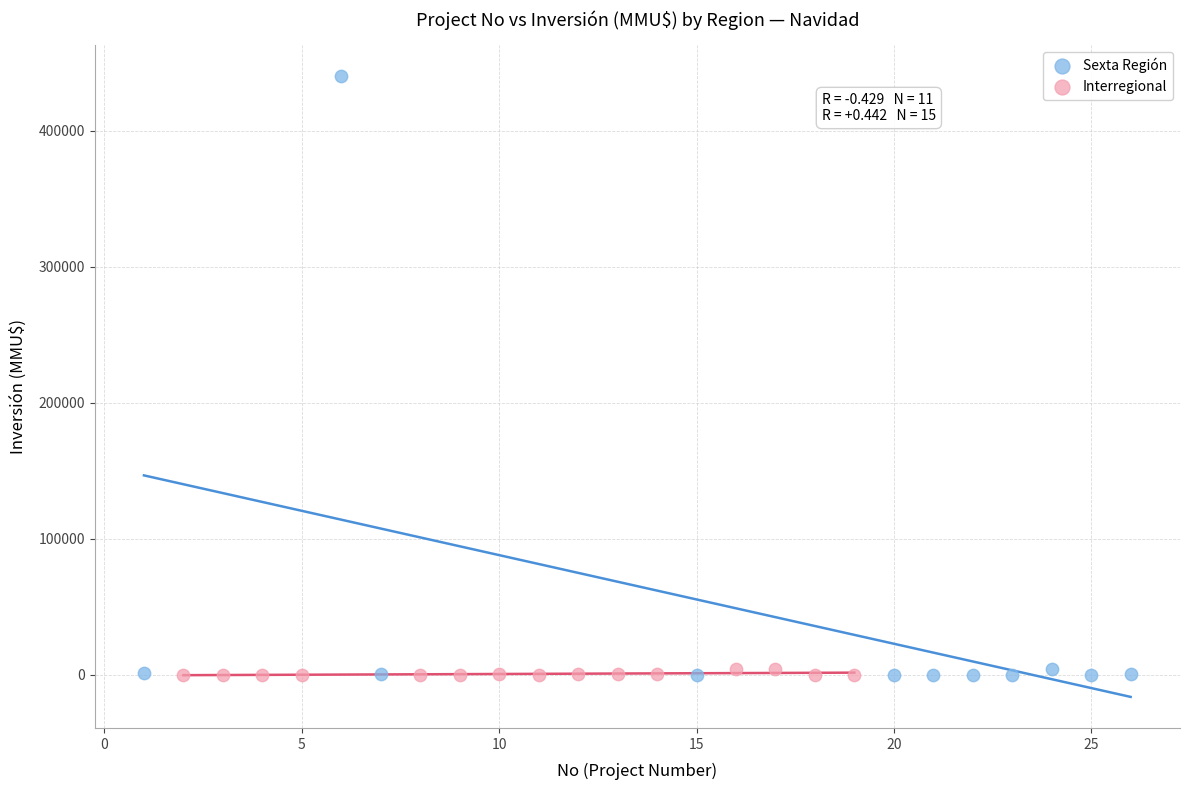

Which series contains the highest Y value?

Sexta Región